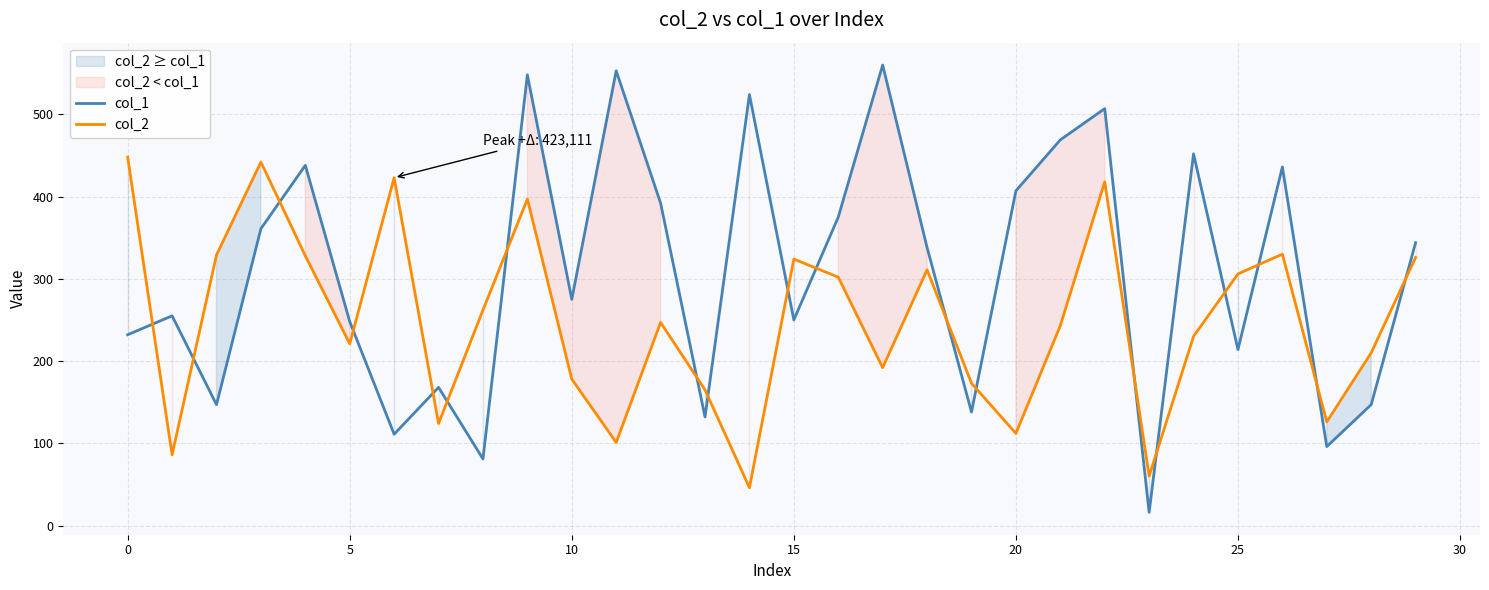

What is the minimum value for col_2?

46